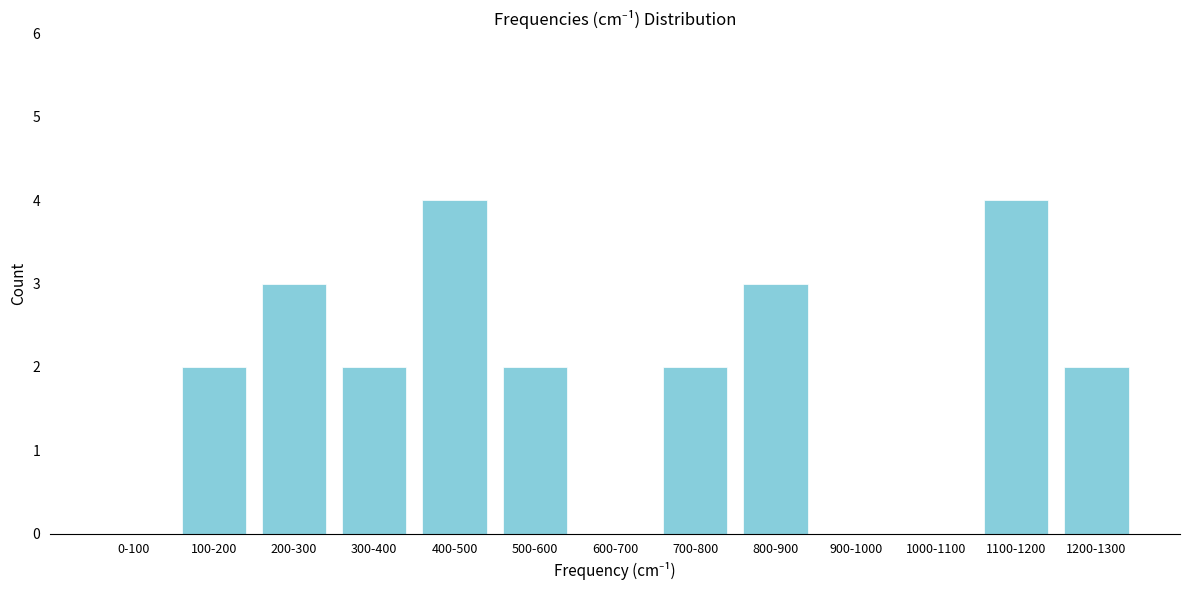

Reading left to right, what are all the values shown in this chart?

0-100=0	100-200=2	200-300=3	300-400=2	400-500=4	500-600=2	600-700=0	700-800=2	800-900=3	900-1000=0	1000-1100=0	1100-1200=4	1200-1300=2